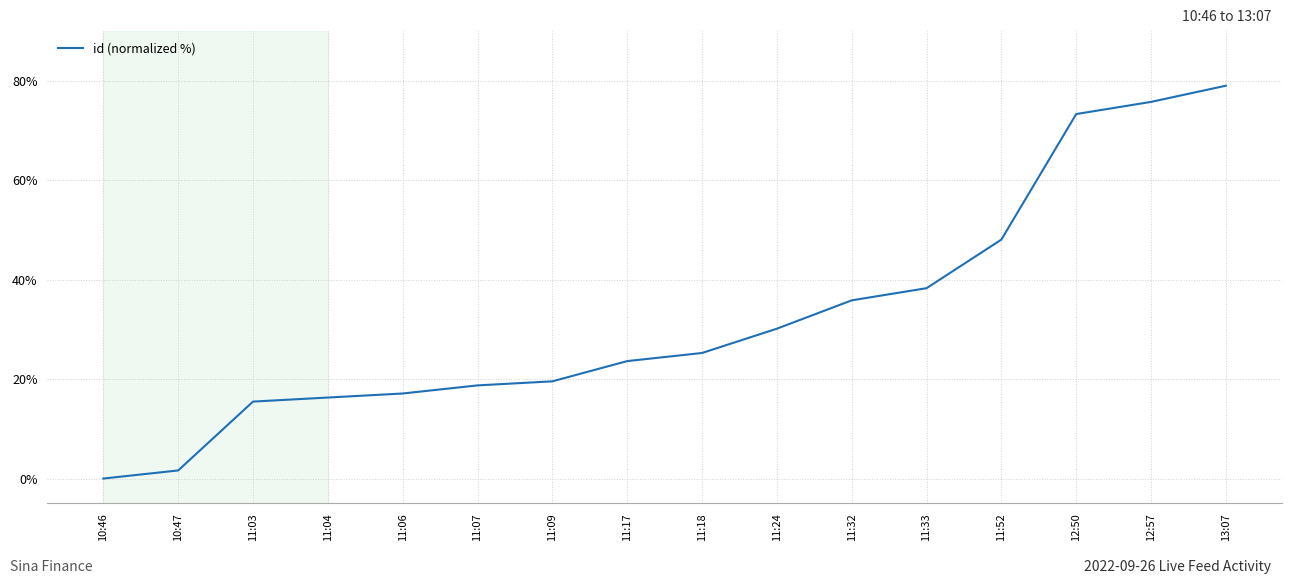

Reading right to left, what are all the values shown in this chart?

79.0	75.7	73.3	48.1	38.3	35.8	30.1	25.2	23.6	19.5	18.7	17.1	16.3	15.5	1.6	0.0